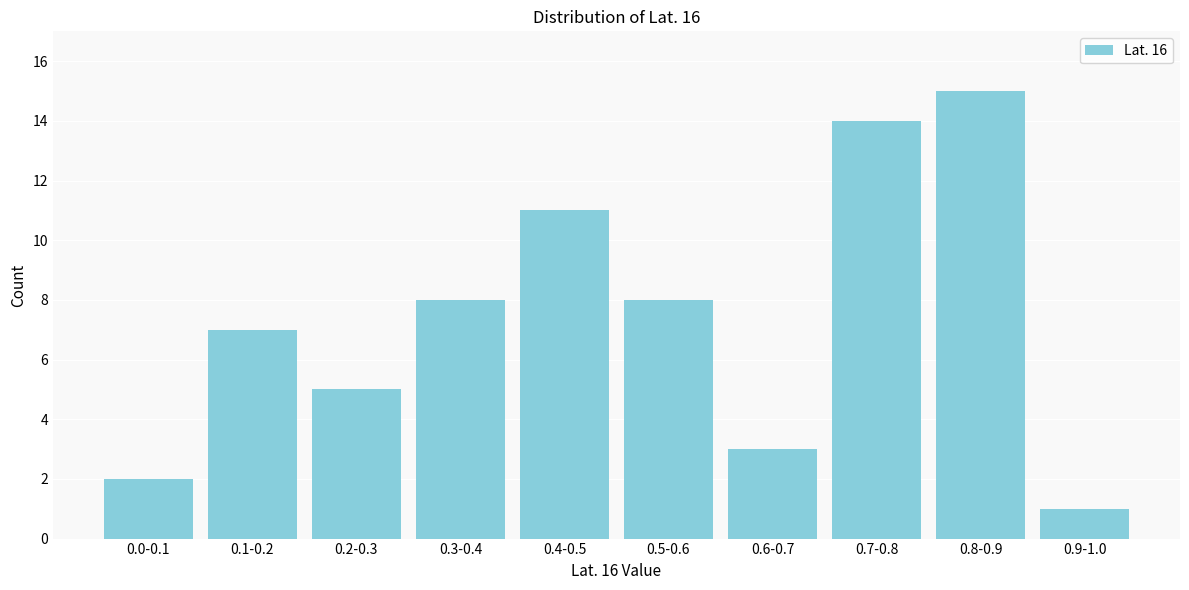

Reading left to right, what are all the values shown in this chart?

2	7	5	8	11	8	3	14	15	1